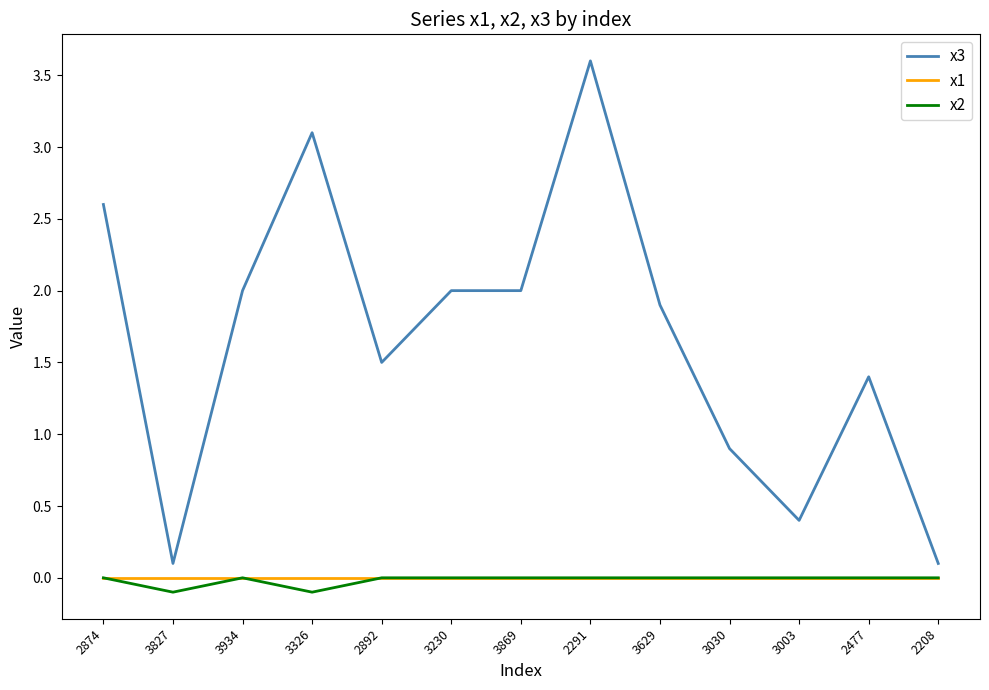

What position from the left is 3869?

7